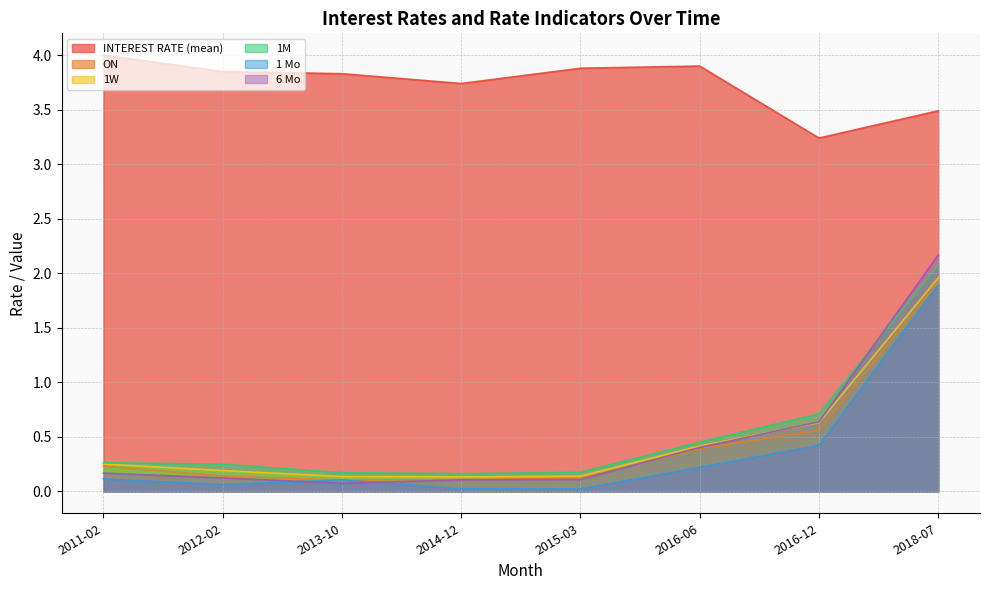

The value of 1W at 2011-02 is 0.1. True or false?

False